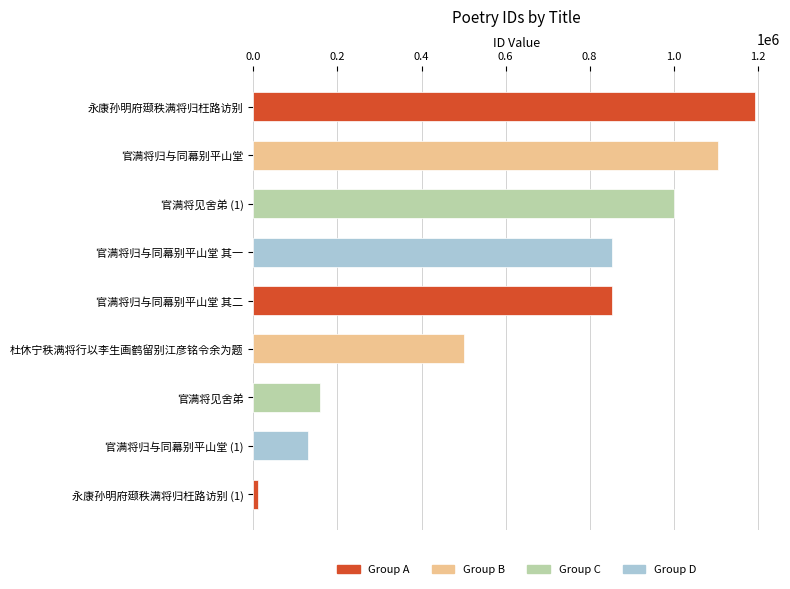

The chart shows a value of 502231 at 杜休宁秩满将行以李生画鹤留别江彦铭令余为题. True or false?

True